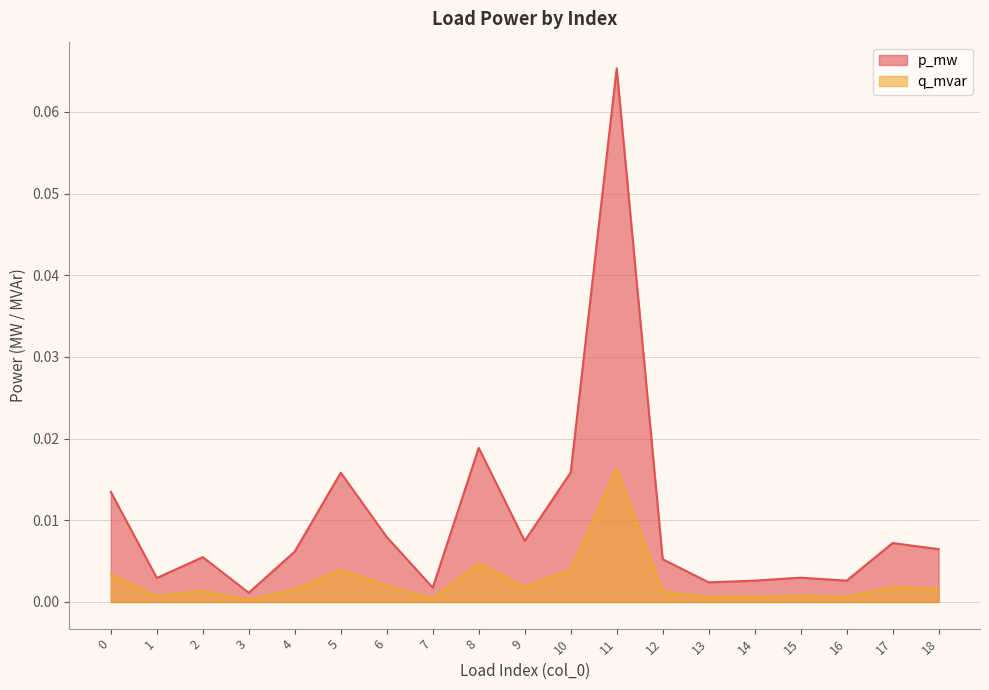

Which label corresponds to the smallest value in the chart?

3